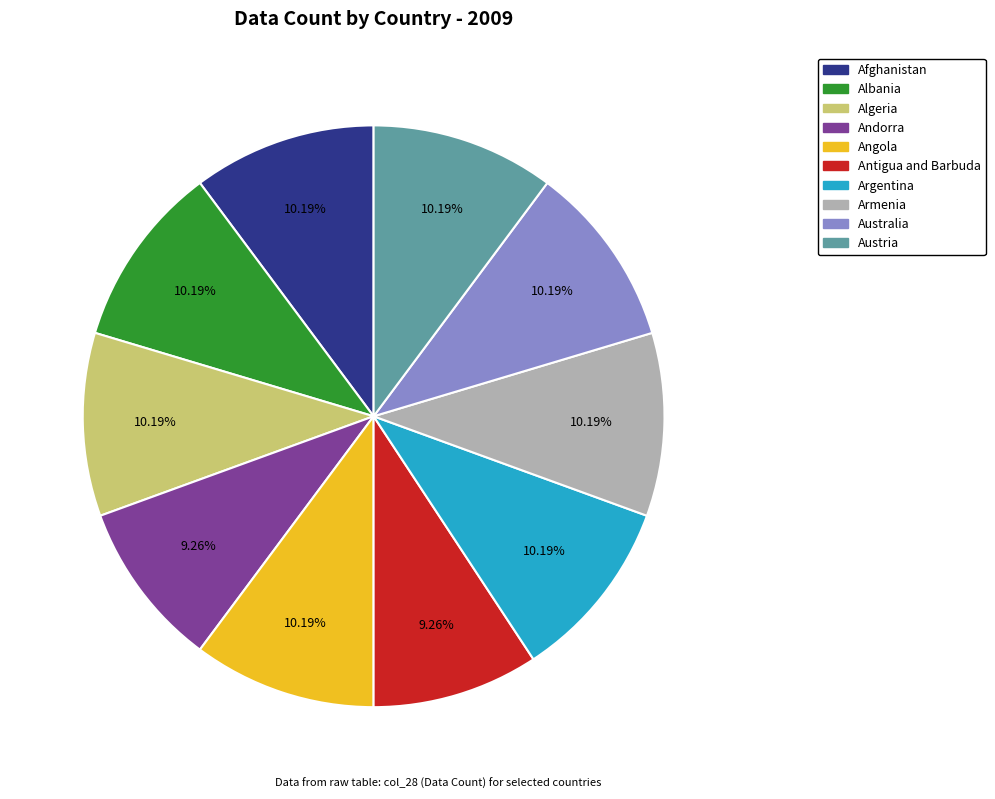

Is there any slice that represents more than half of the pie?

No